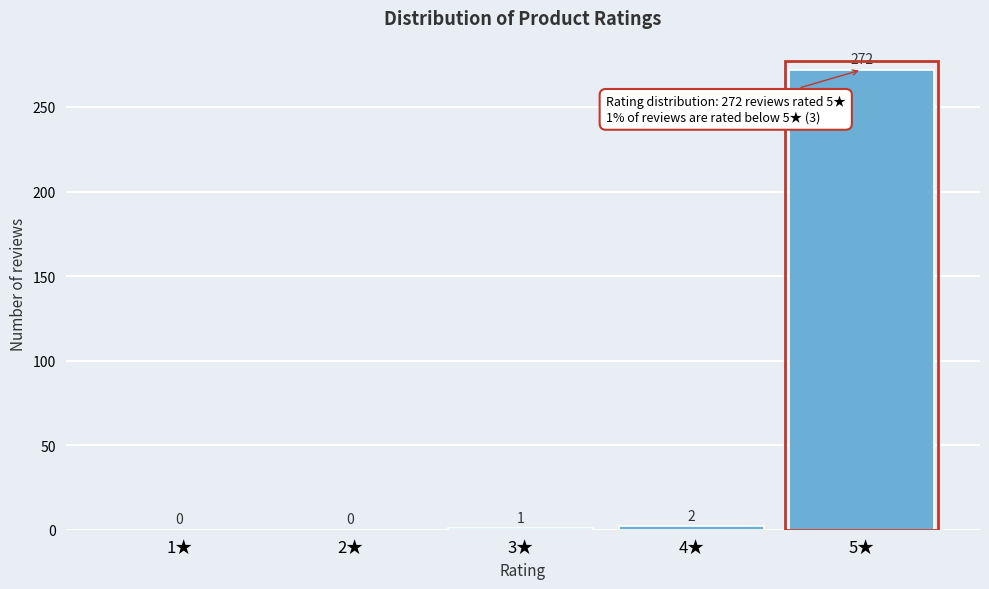

Reading right to left, extract all data points from this chart.

5★=272	4★=2	3★=1	2★=0	1★=0